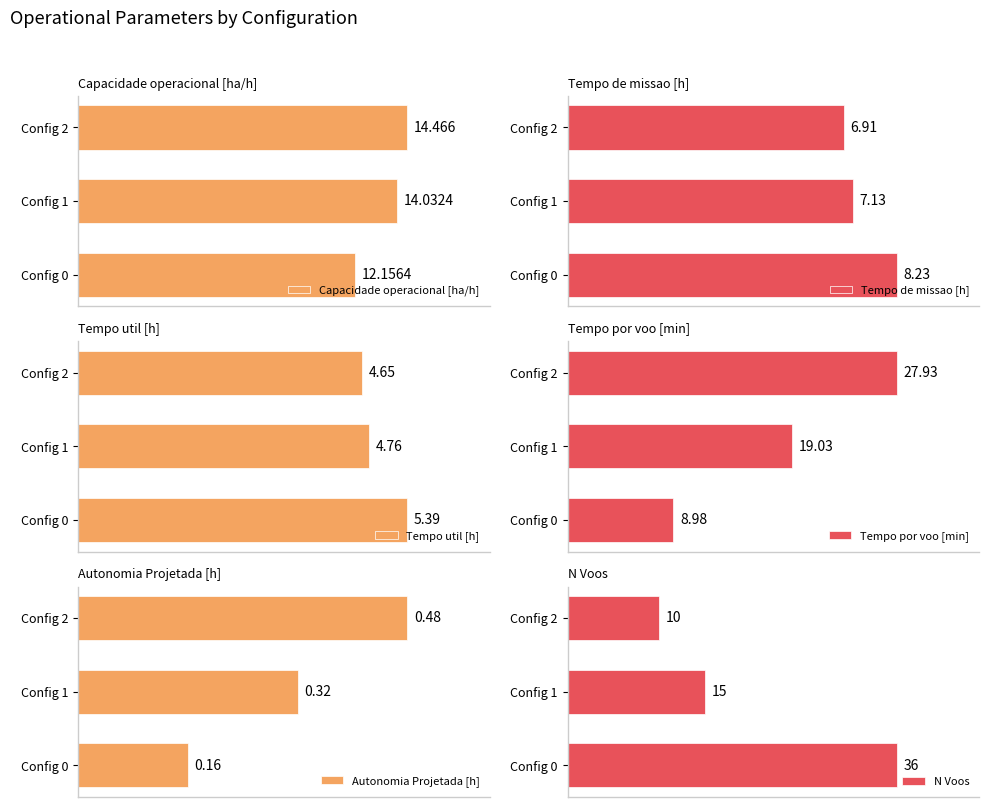

Rank the categories by Tempo de missao [h] value from highest to lowest.

Config 0, Config 1, Config 2